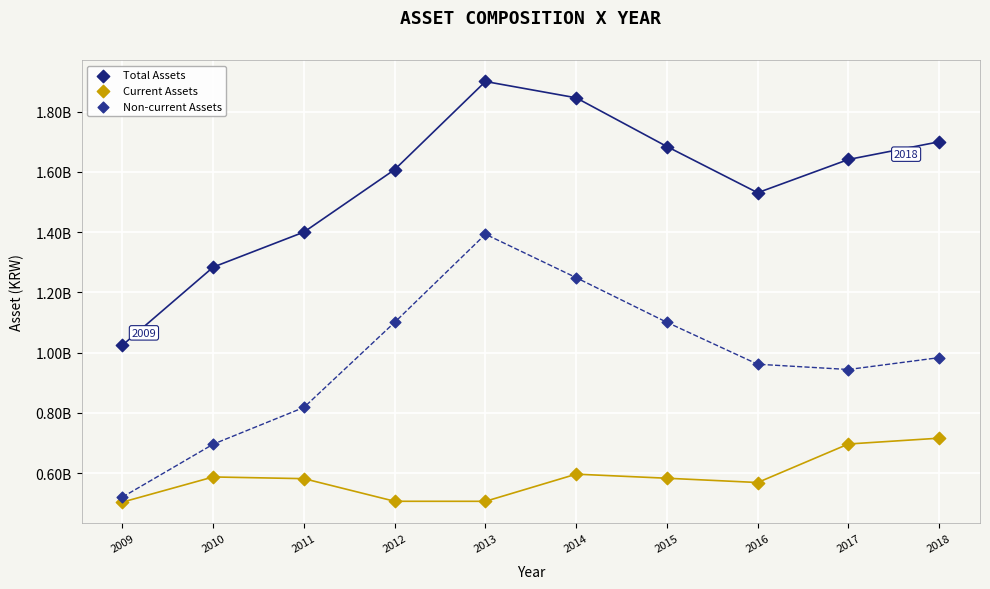

Which series has the widest spread of Y values?

Total Assets